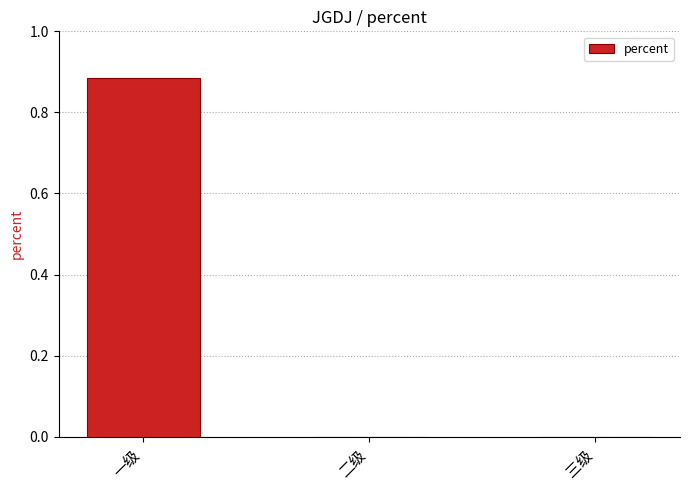

Which label corresponds to the largest value in the chart?

一级